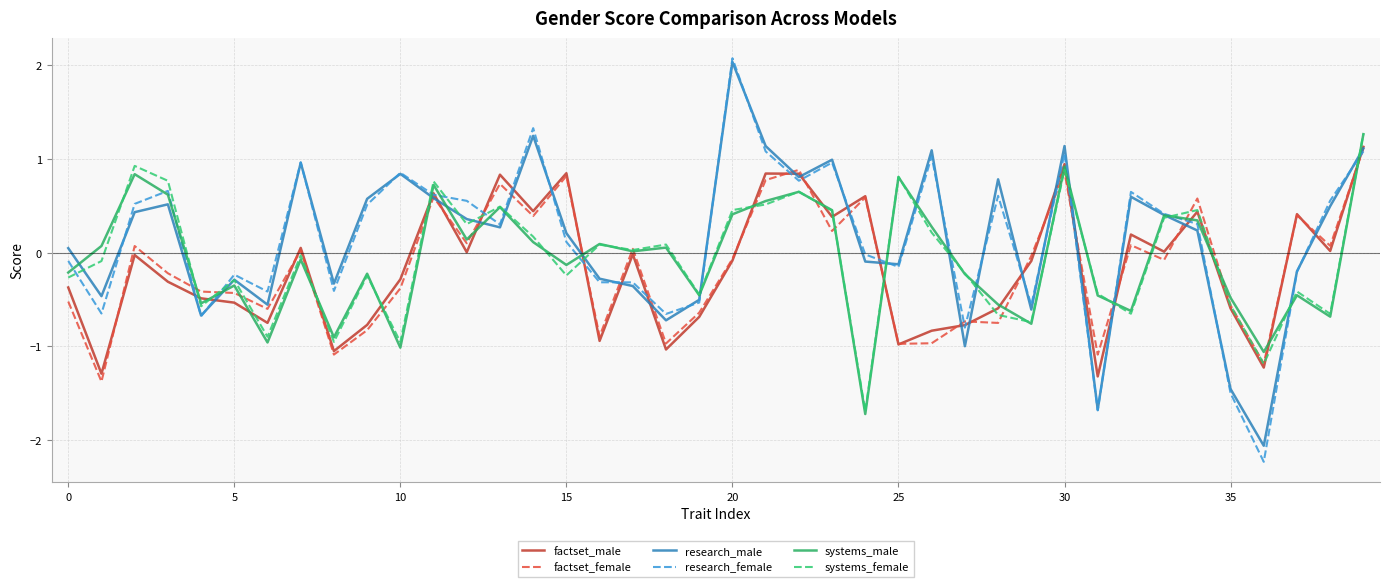

Which series has the largest range (max minus min)?

research_female